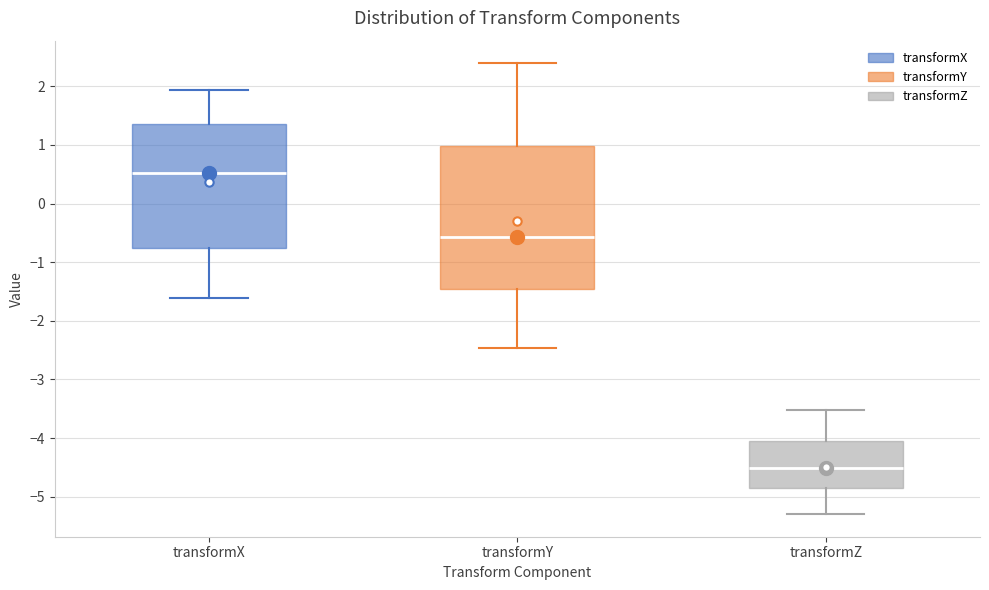

Which box has the highest median line?

transformX